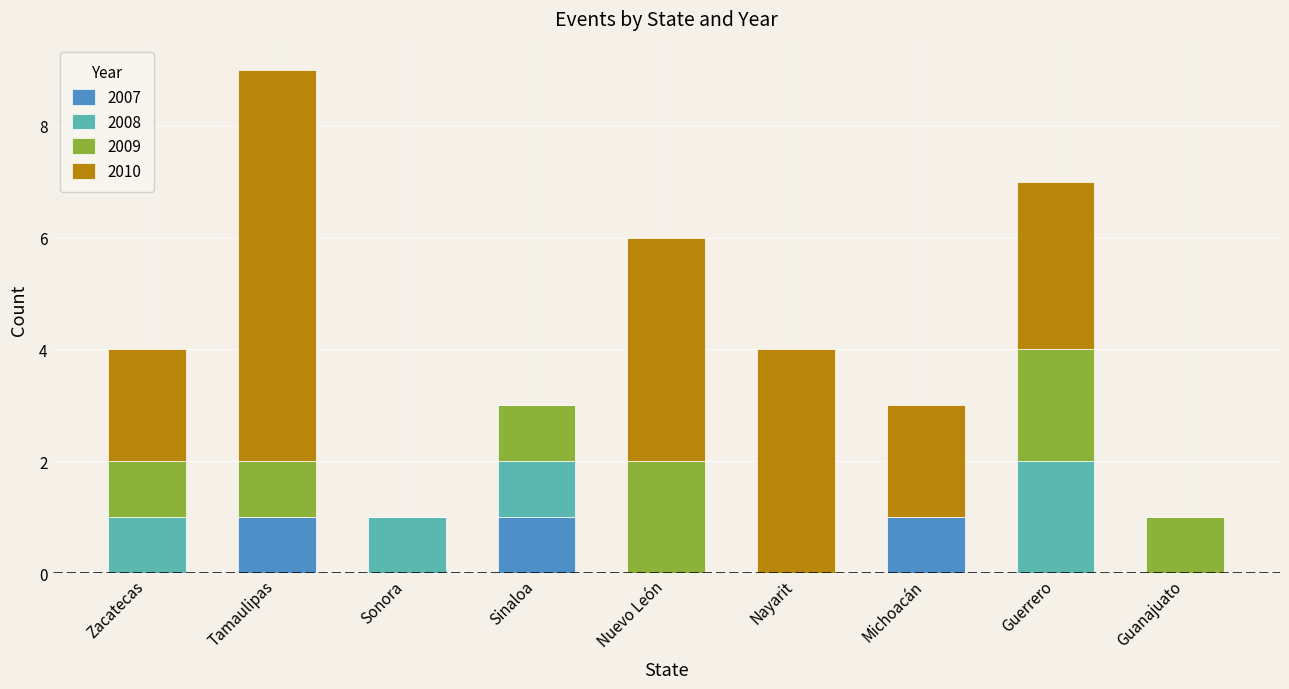

The 2007 series shows 1 at Tamaulipas. True or false?

True